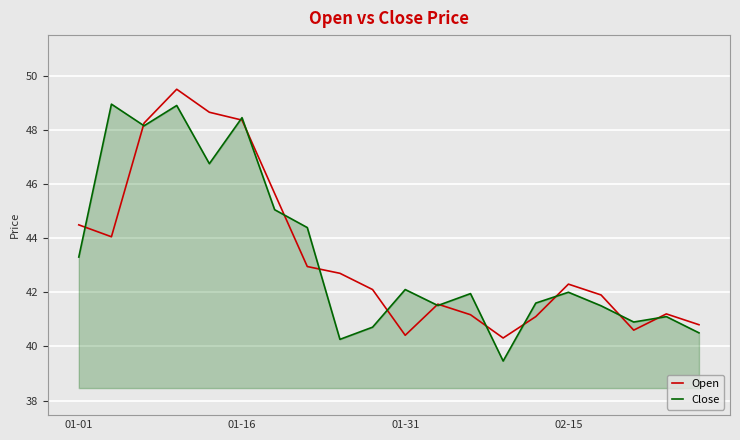

What is the average value of the Open series?

43.4